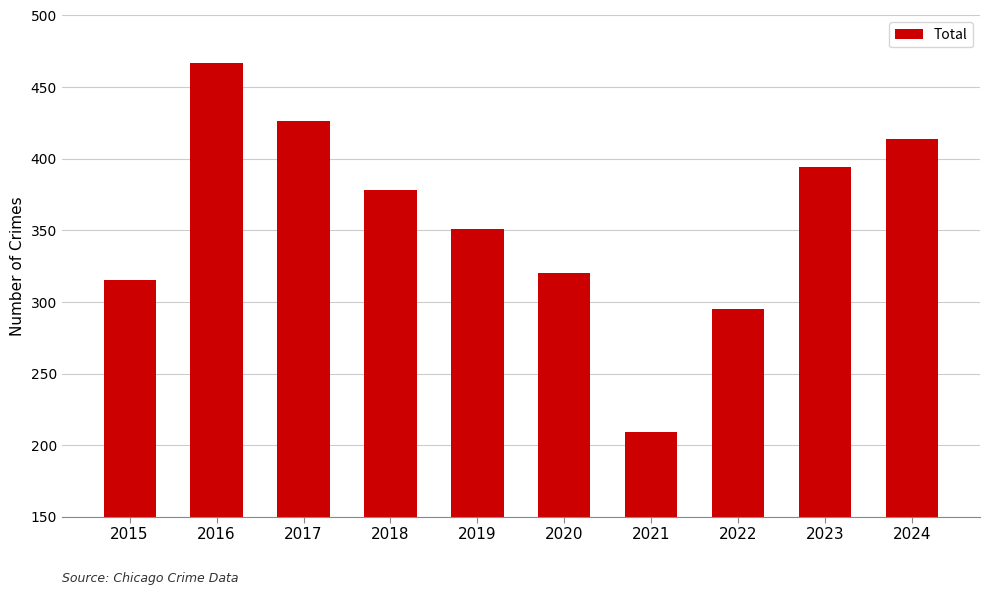

List the labels in order of value, largest first.

2016, 2017, 2024, 2023, 2018, 2019, 2020, 2015, 2022, 2021